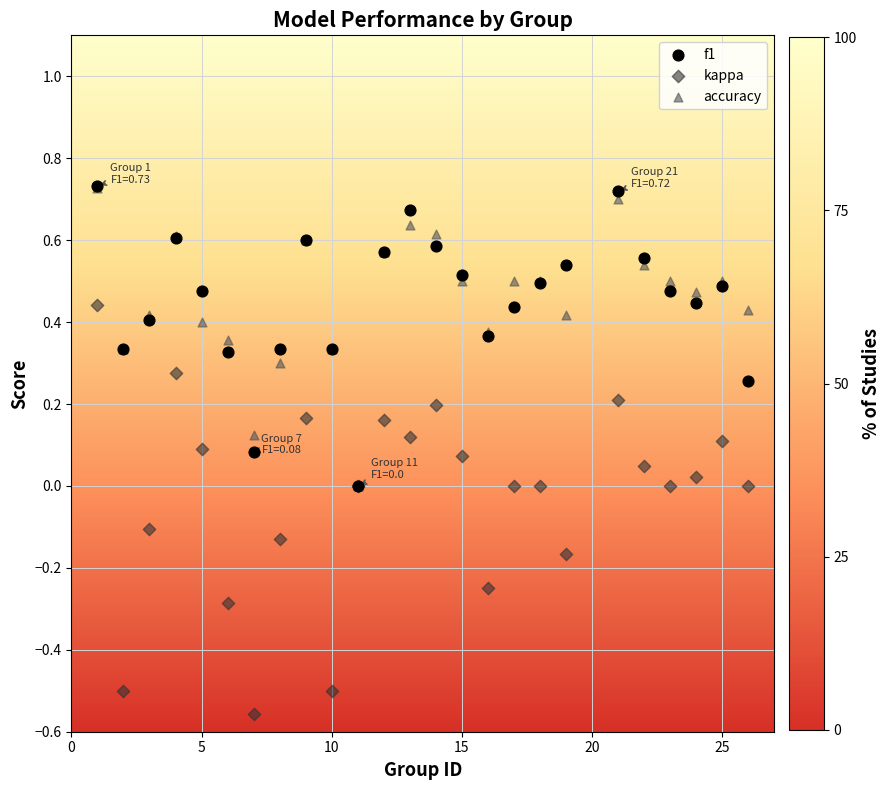

Which series contains the lowest Y value?

kappa